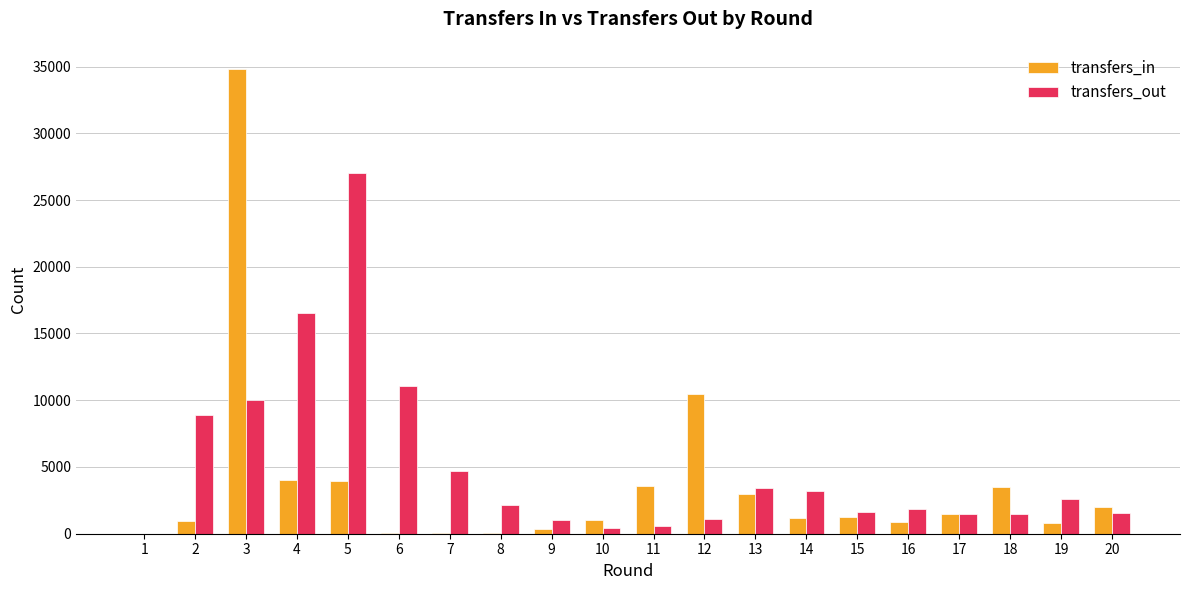

Count the number of categories in the chart.

20